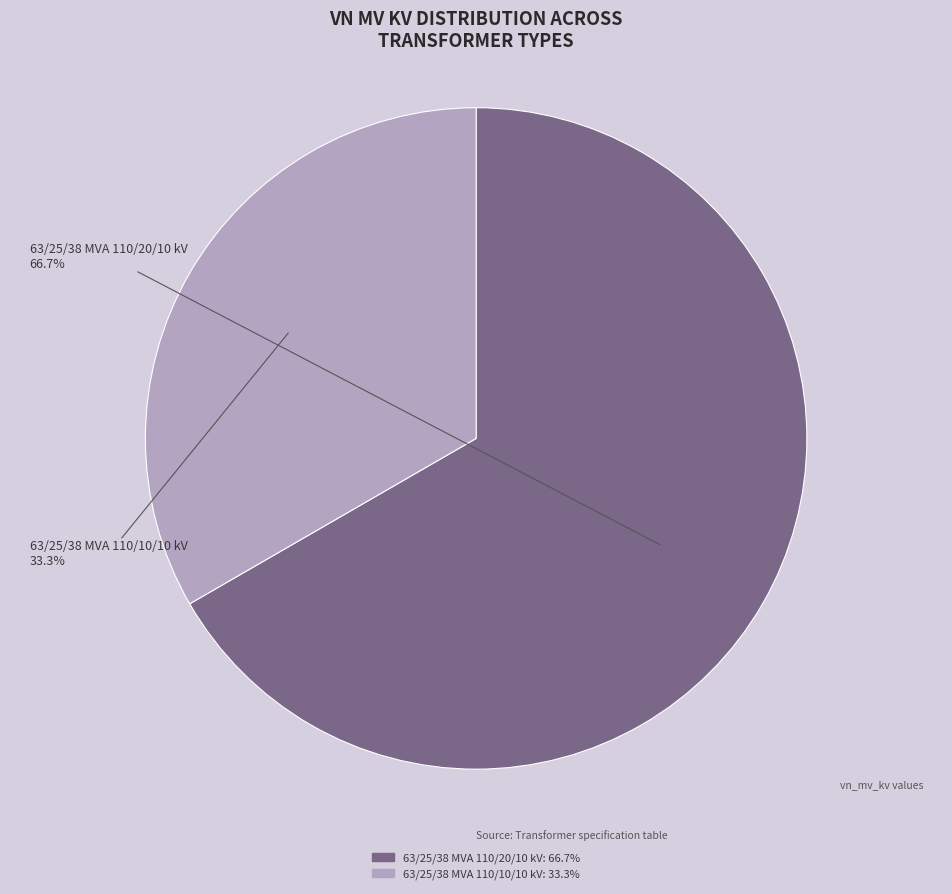

Which category has the smallest portion of the pie?

63/25/38 MVA 110/10/10 kV